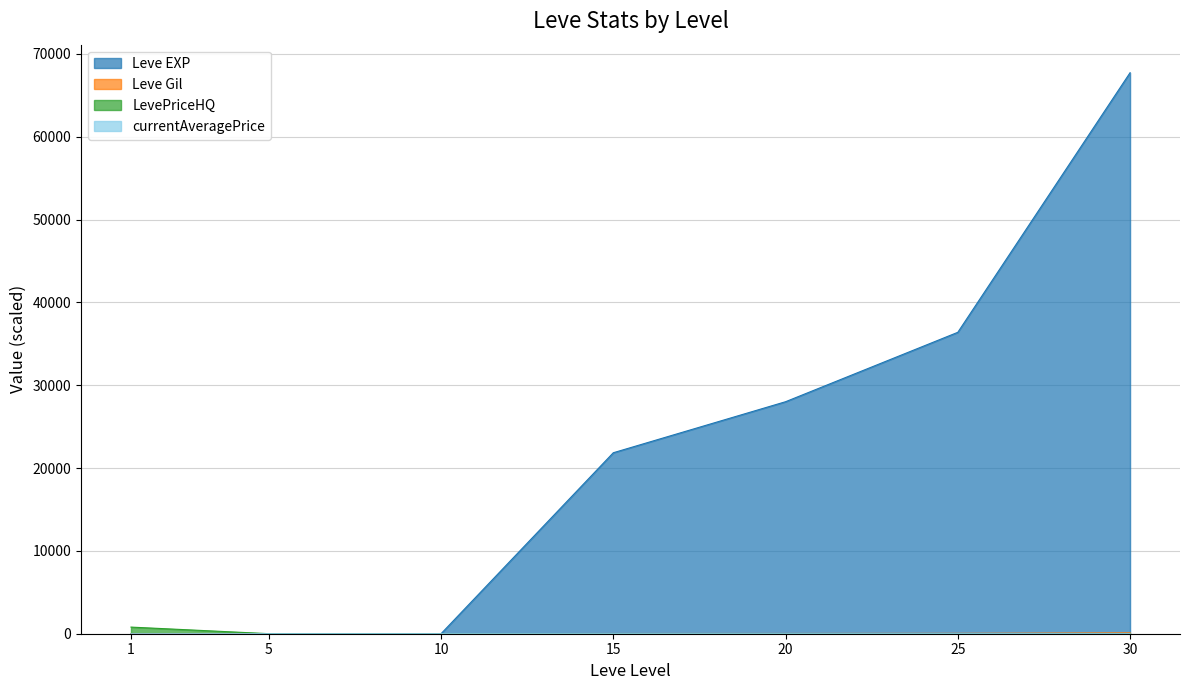

How many lines are shown in the chart?

4